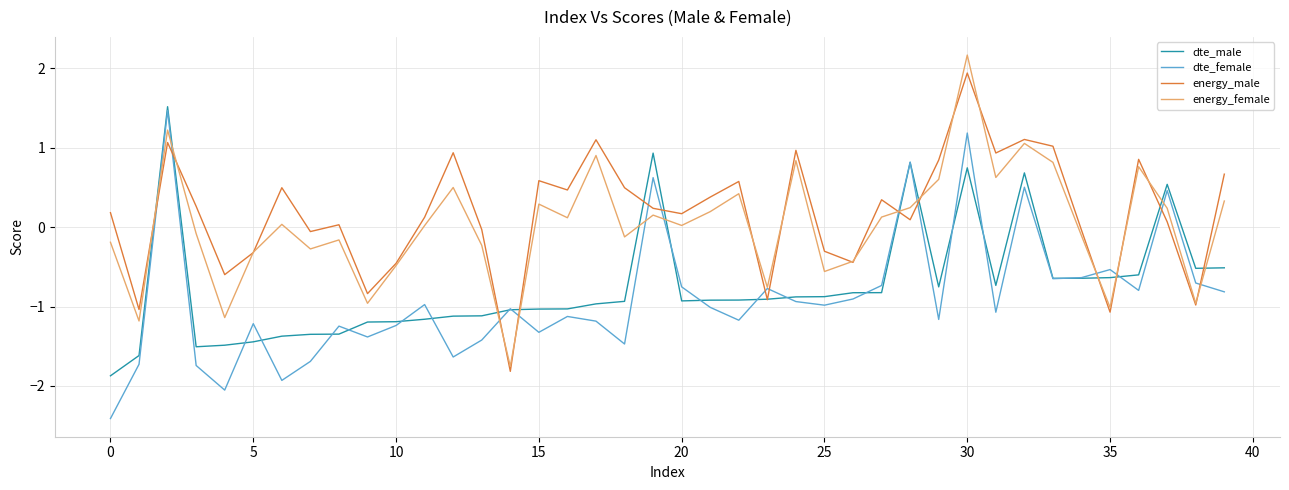

What is the smallest value displayed?

-2.4